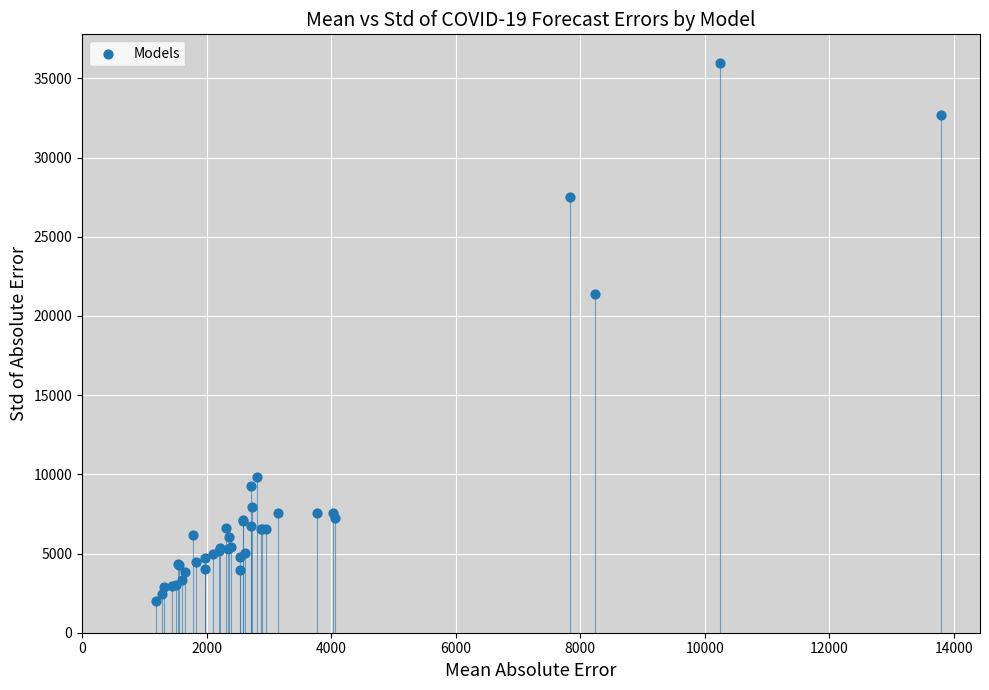

What Y value in the scatter plot is closest to 19005?

21368.2